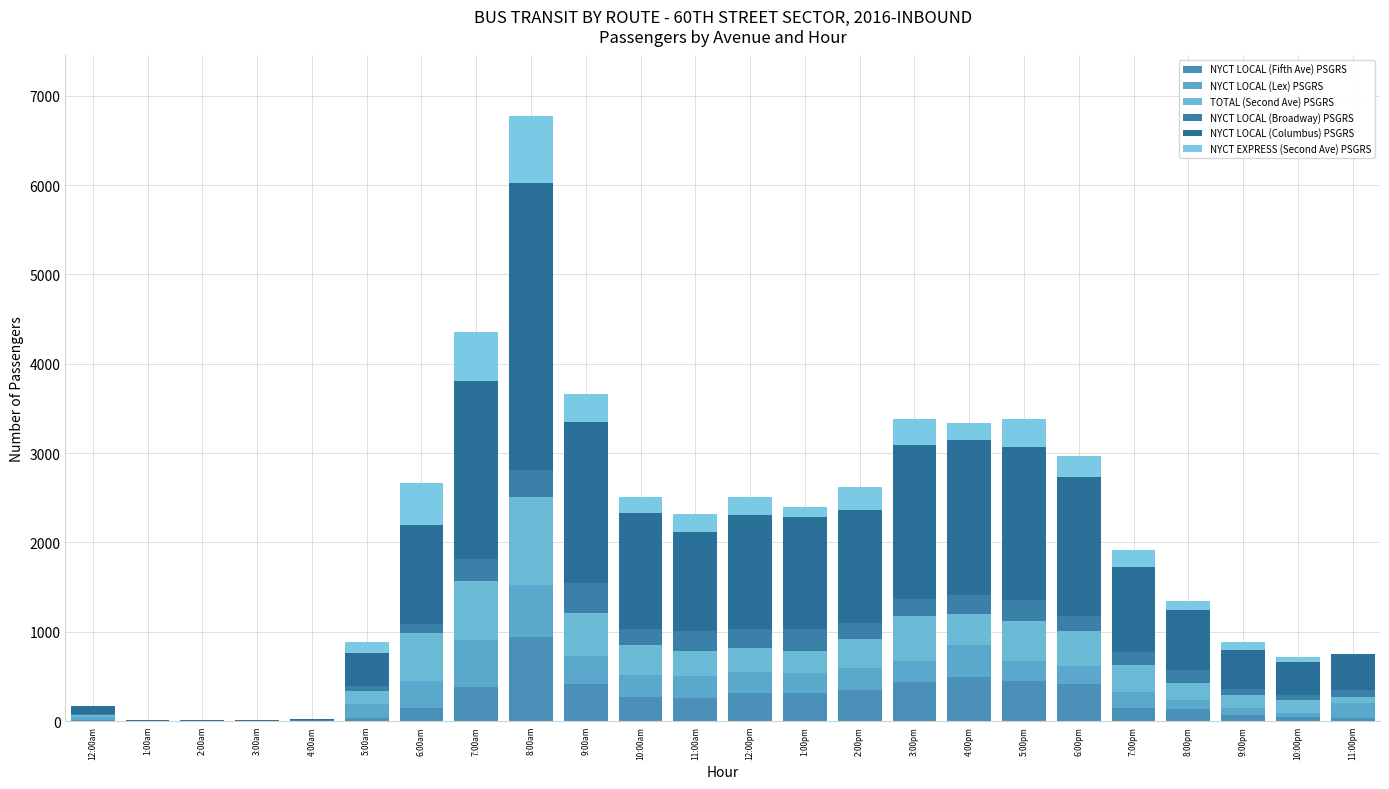

How many data points does each series have?

24